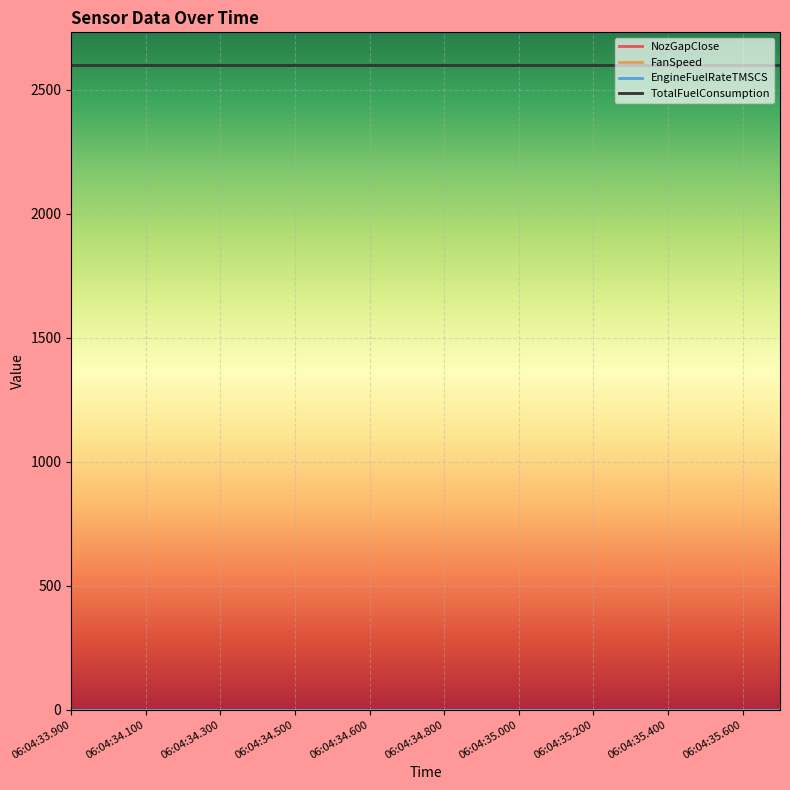

Reading left to right, what are all the values shown in this chart?

NozGapClose: 0.0	0.0	0.0	0.0	0.0	0.0	0.0	0.0	0.0	0.0	0.0	0.0	0.0	0.0	0.0	0.0	0.0	0.0	0.0	0.0
FanSpeed: 0.0	0.0	0.0	0.0	0.0	0.0	0.0	0.0	0.0	0.0	0.0	0.0	0.0	0.0	0.0	0.0	0.0	0.0	0.0	0.0
EngineFuelRateTMSCS: 0.0	0.0	0.0	0.0	0.0	0.0	0.0	0.0	0.0	0.0	0.0	0.0	0.0	0.0	0.0	0.0	0.0	0.0	0.0	0.0
TotalFuelConsumption: 2601.5	2601.5	2601.5	2601.5	2601.5	2601.5	2601.5	2601.5	2601.5	2601.5	2601.5	2601.5	2601.5	2601.5	2601.5	2601.5	2601.5	2601.5	2601.5	2601.5